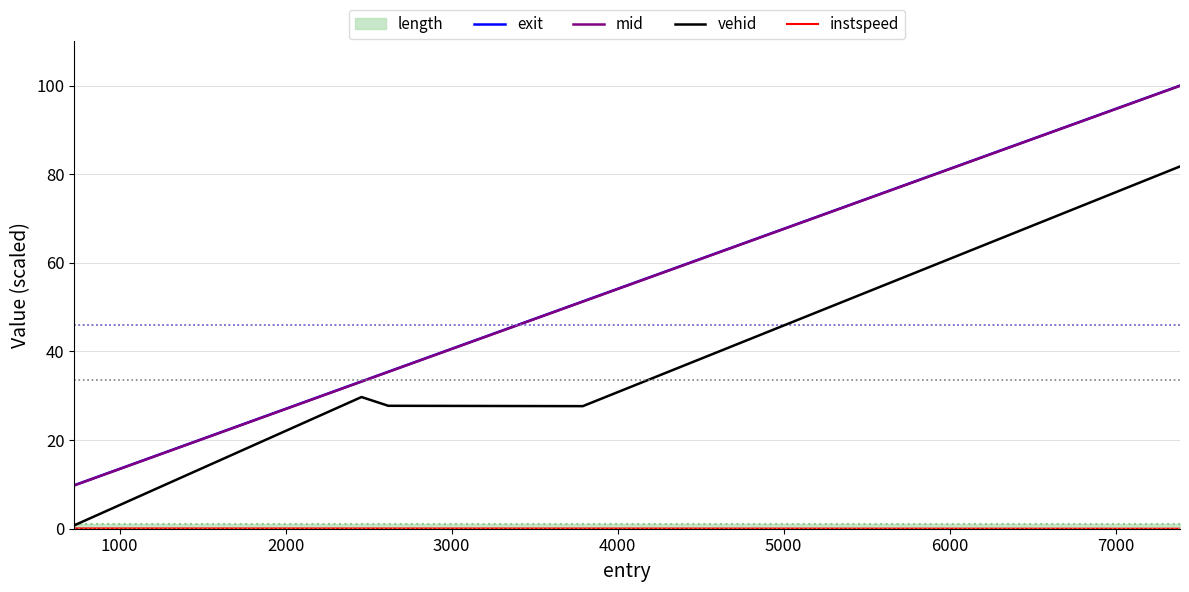

What is the highest value of the mid series?

100.0